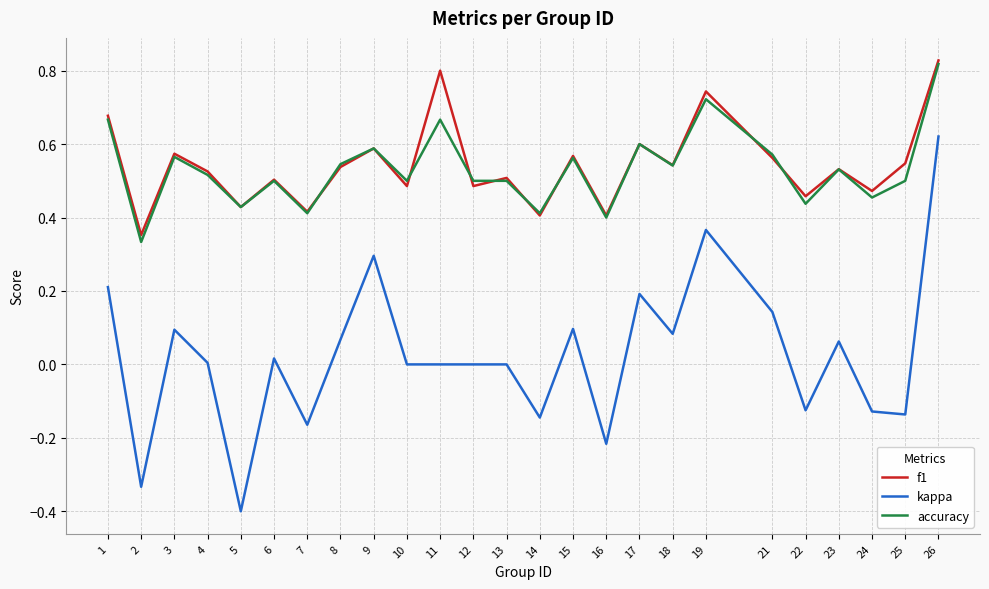

The value of accuracy at 18 is 0.5. True or false?

True